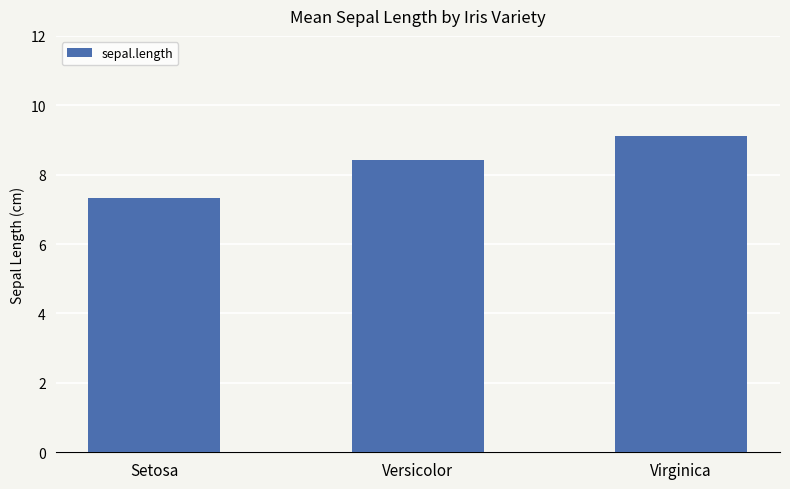

What is the difference between the second highest and minimum values?

1.1